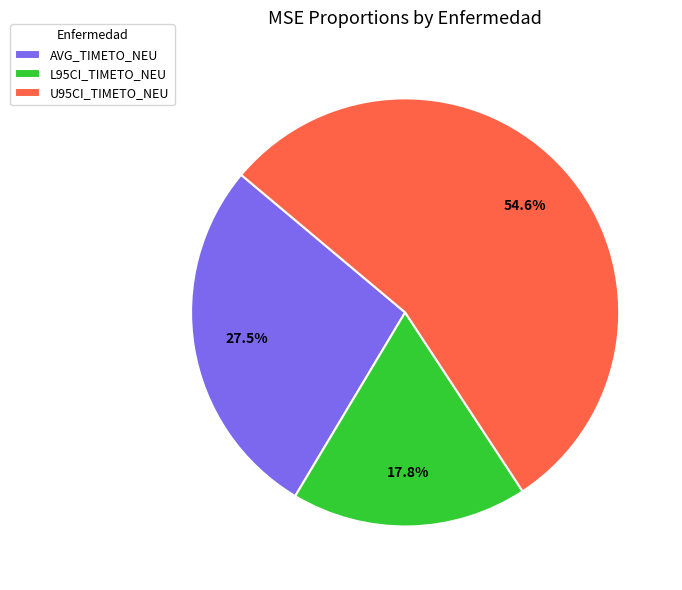

Is there a majority slice in this chart?

Yes